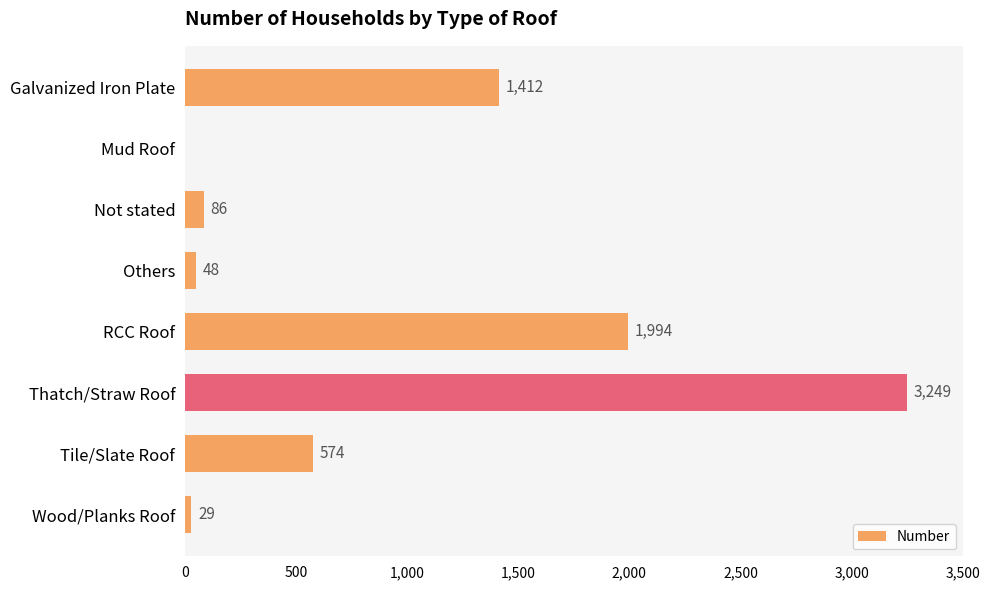

What is the ratio of the value at Tile/Slate Roof to the value at Not stated?

6.7